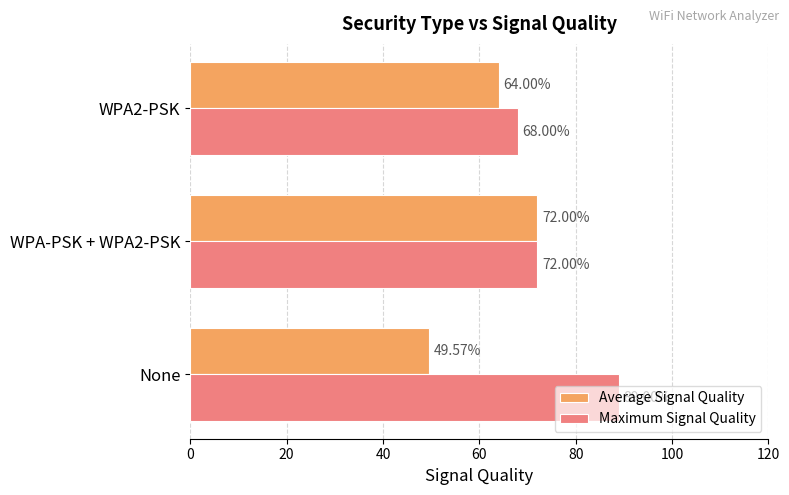

What is the total value across all series at WPA2-PSK?

132.0